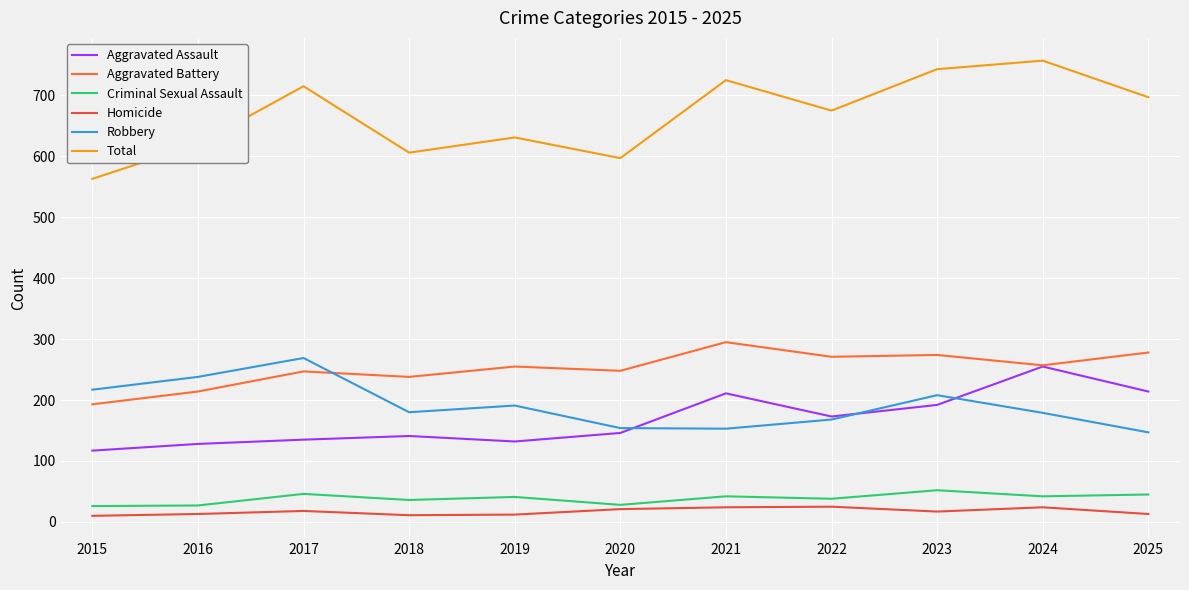

What are all the series names shown in the legend?

Aggravated Assault, Aggravated Battery, Criminal Sexual Assault, Homicide, Robbery, Total